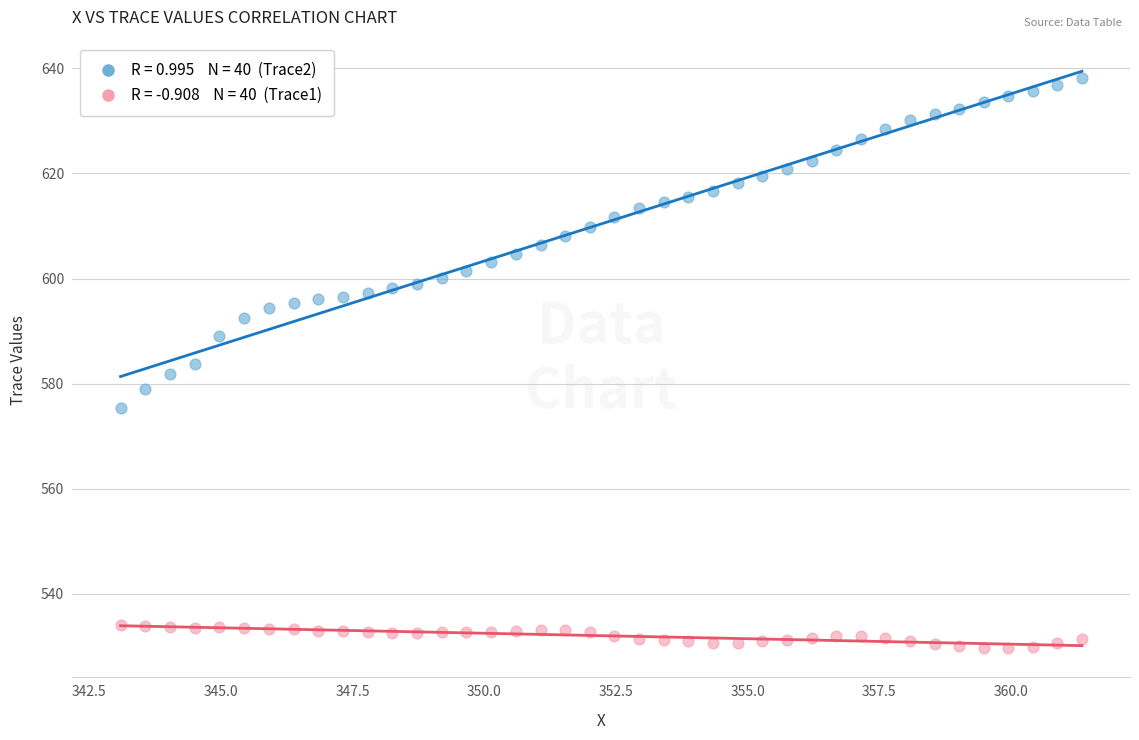

Across all data points, what is the range of X values (max minus min)?

18.2